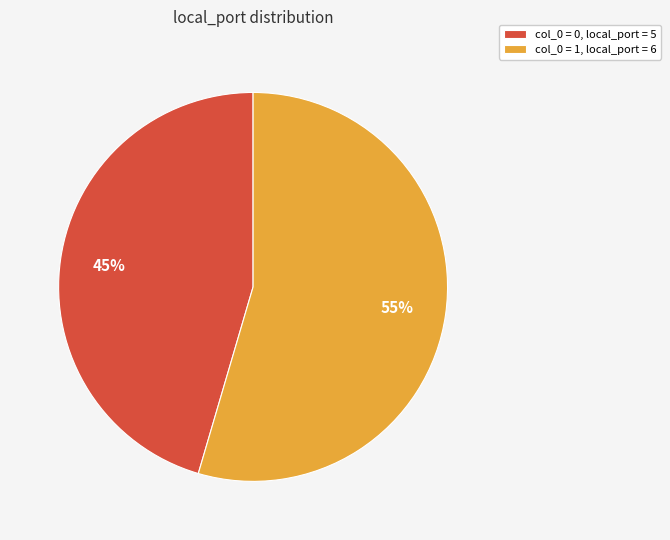

Which category has the biggest portion of the pie?

col_0 = 1, local_port = 6